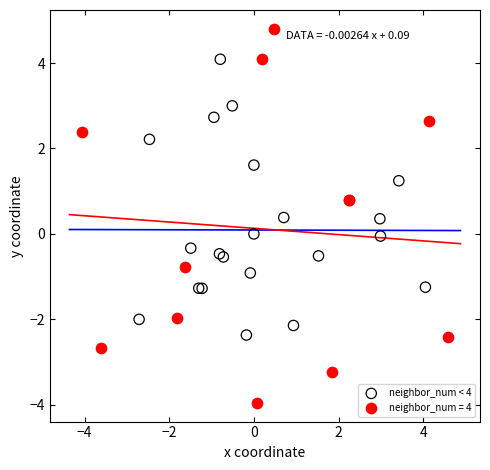

Which series has the widest spread of Y values?

neighbor_num = 4